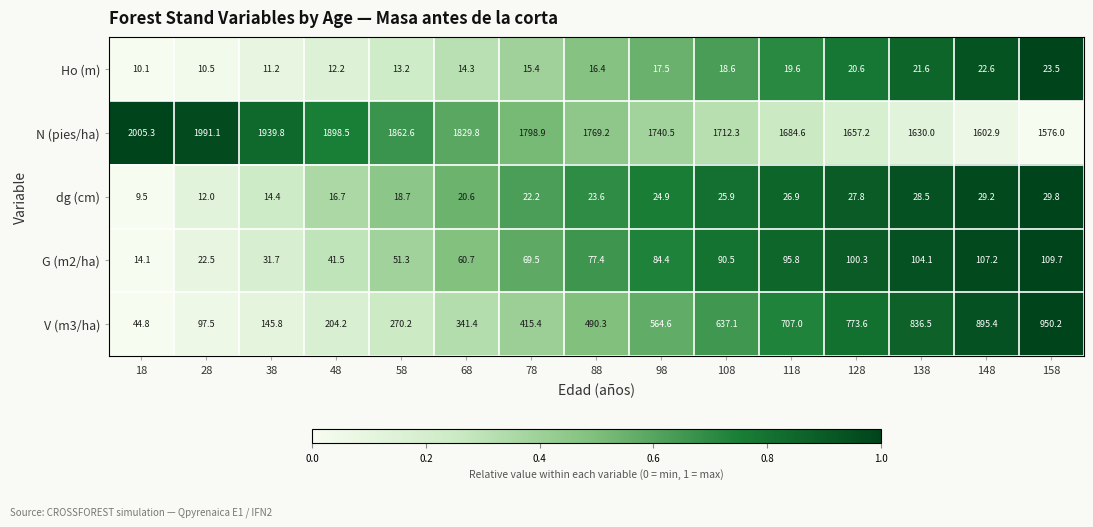

Where does the V (m3/ha) series first go above 490?

88